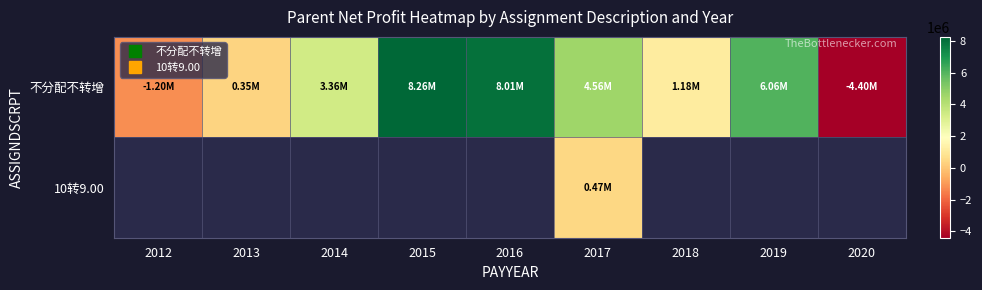

At how many categories does at least one series exceed 3504819?

4